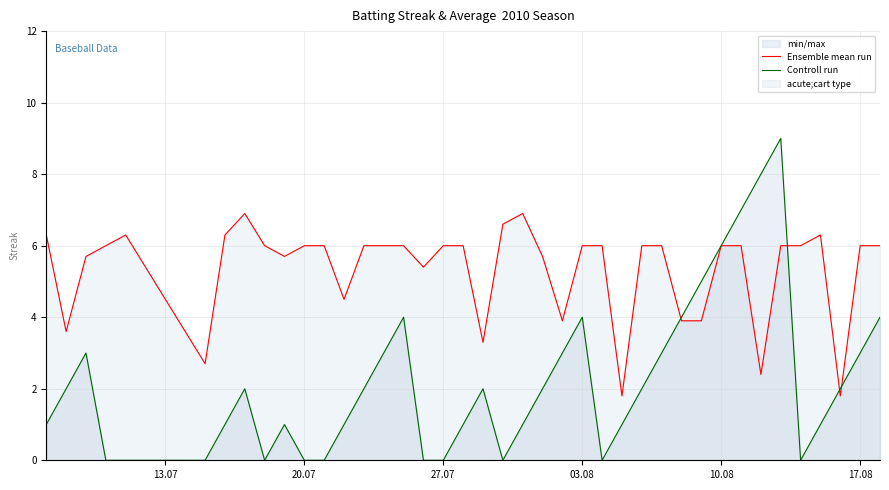

What is the spread (max minus min) of values at 20.07?

6.0